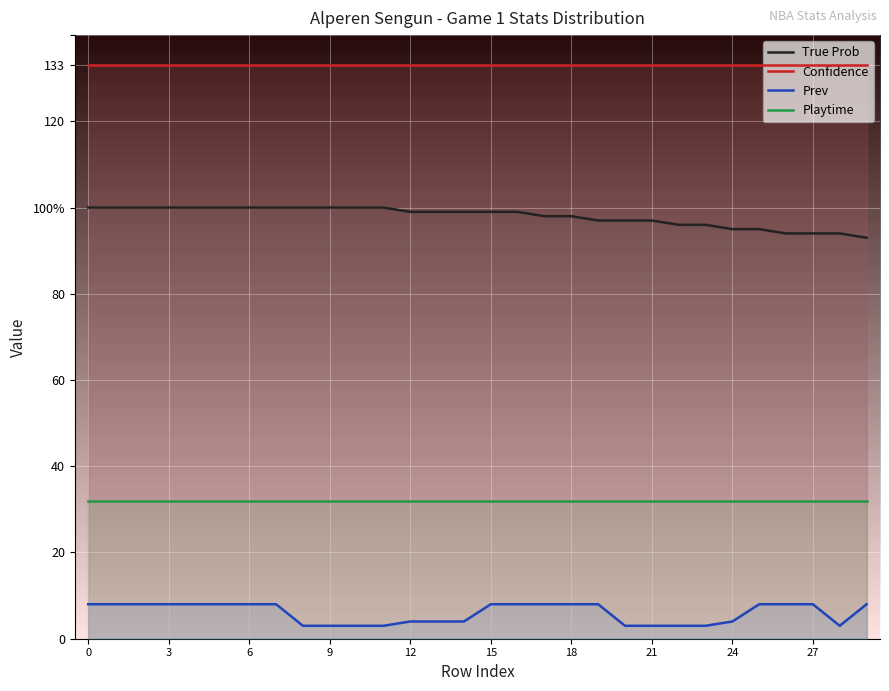

Does the chart display data point markers on the line(s)?

No